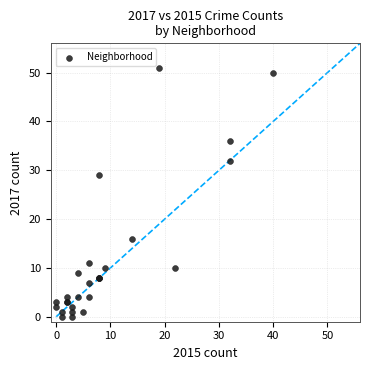

What Y value in the scatter plot is closest to 25?

29